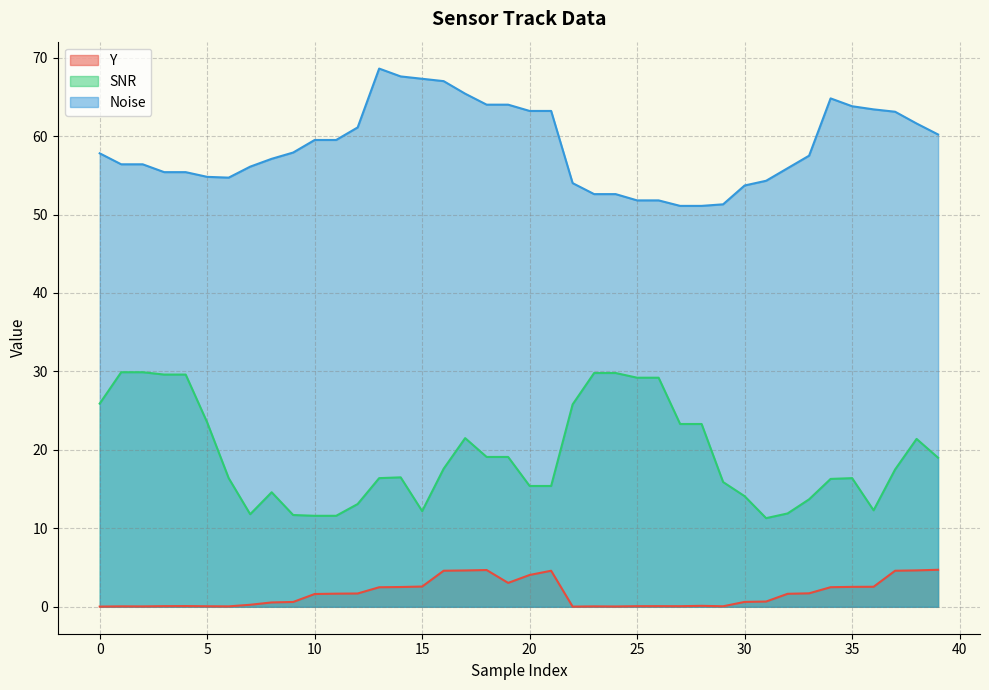

What is the difference between the maximum and minimum values in the Noise series?

17.5